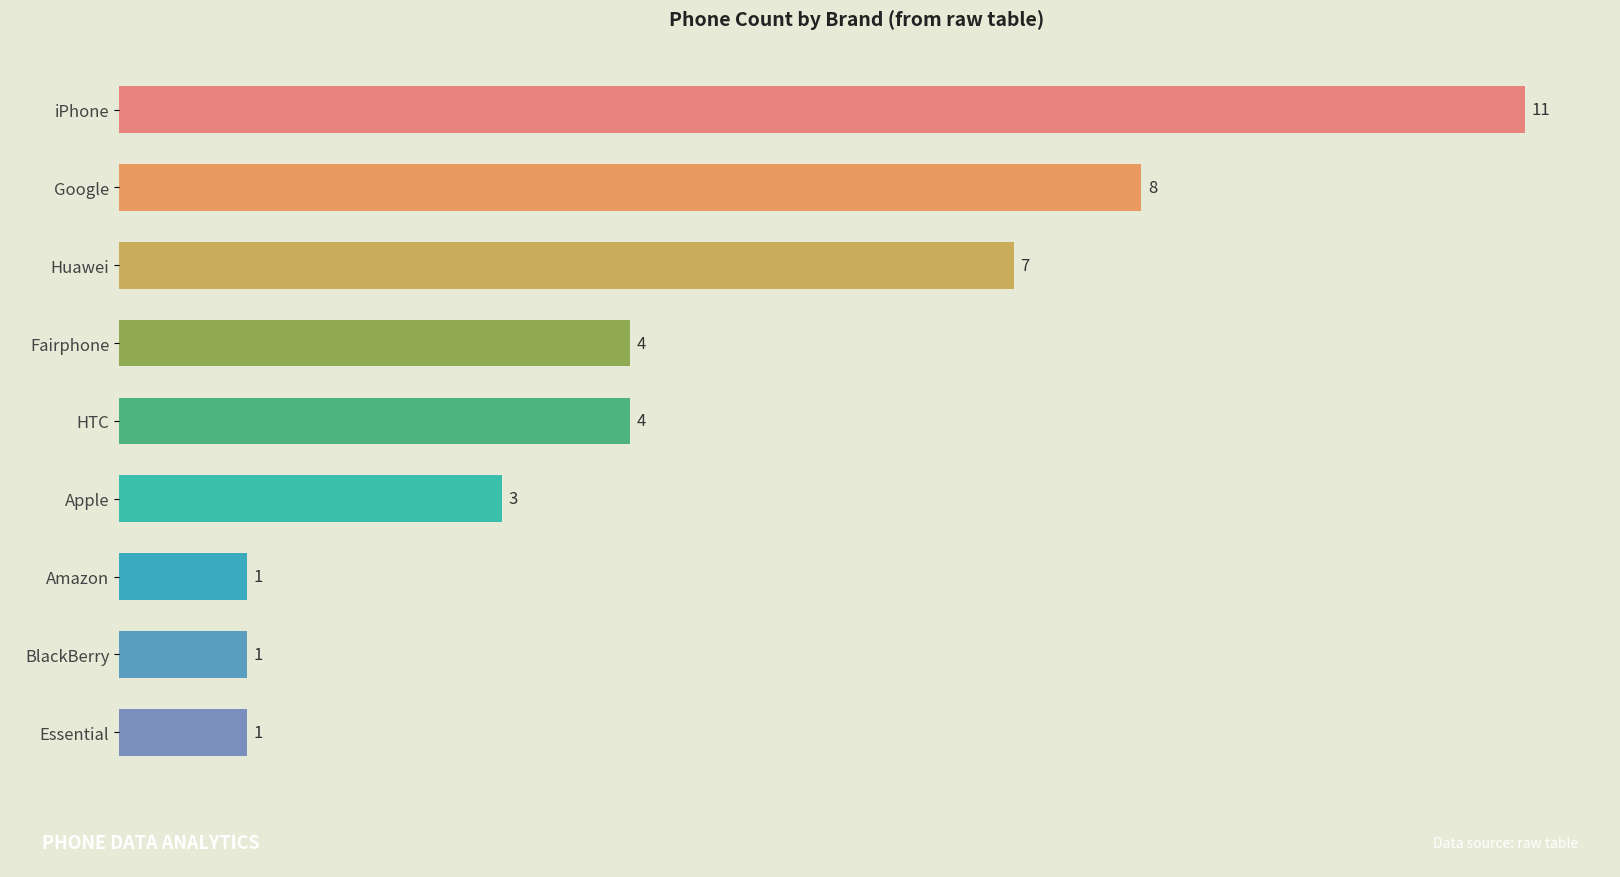

What is the difference between the maximum and minimum values?

10